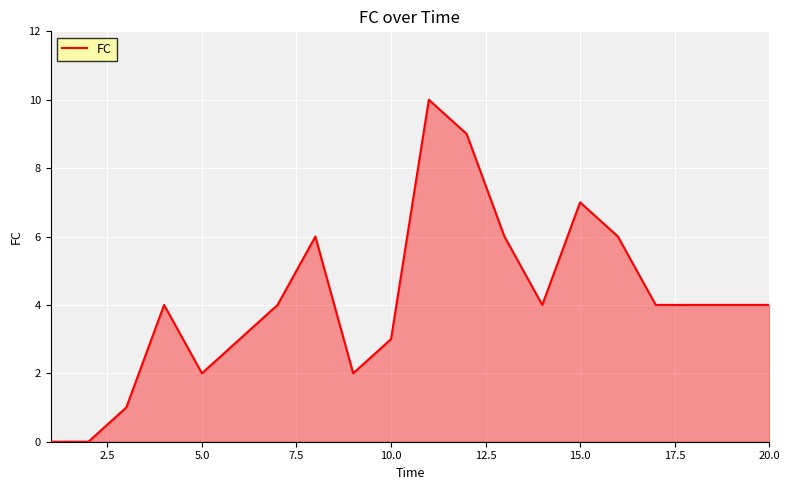

What is the maximum value shown in the chart?

10